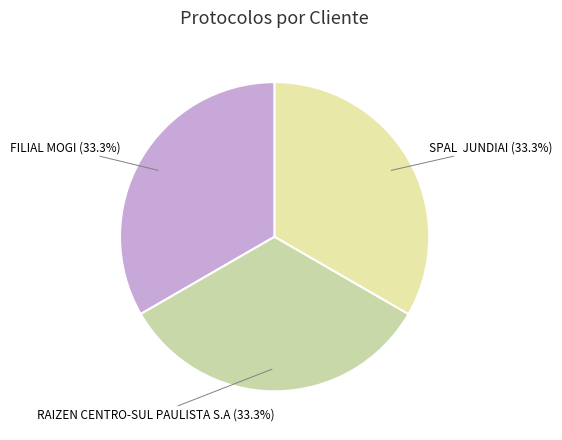

What is the ratio of the value at FILIAL MOGI to the value at RAIZEN CENTRO-SUL PAULISTA S.A?

1.0